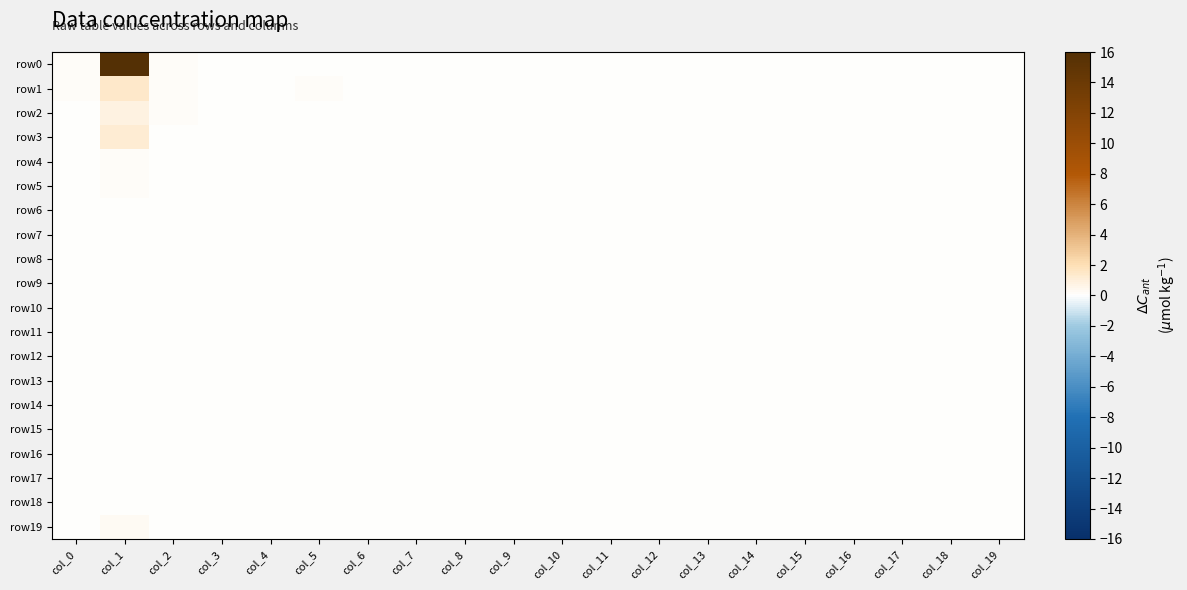

Reading left to right, transcribe all the data shown in this chart.

row0: col_0=0.2	col_1=16.0	col_2=0.2	col_3=0.0	col_4=0.0	col_5=0.0	col_6=0.0	col_7=0.0	col_8=0.0	col_9=0.0	col_10=0.0	col_11=0.0	col_12=0.0	col_13=0.0	col_14=0.0	col_15=0.0	col_16=0.0	col_17=0.0	col_18=0.0	col_19=0.0
row1: col_0=0.2	col_1=1.4	col_2=0.2	col_3=0.0	col_4=0.0	col_5=0.2	col_6=0.0	col_7=0.0	col_8=0.0	col_9=0.0	col_10=0.0	col_11=0.0	col_12=0.0	col_13=0.0	col_14=0.0	col_15=0.0	col_16=0.0	col_17=0.0	col_18=0.0	col_19=0.0
row2: col_0=0.1	col_1=0.8	col_2=0.1	col_3=0.0	col_4=0.0	col_5=0.1	col_6=0.0	col_7=0.0	col_8=0.0	col_9=0.0	col_10=0.0	col_11=0.0	col_12=0.0	col_13=0.0	col_14=0.0	col_15=0.0	col_16=0.0	col_17=0.0	col_18=0.0	col_19=0.0
row3: col_0=0.1	col_1=1.1	col_2=0.1	col_3=0.0	col_4=0.0	col_5=0.0	col_6=0.0	col_7=0.0	col_8=0.0	col_9=0.0	col_10=0.0	col_11=0.0	col_12=0.0	col_13=0.0	col_14=0.0	col_15=0.0	col_16=0.0	col_17=0.0	col_18=0.0	col_19=0.0
row4: col_0=0.1	col_1=0.2	col_2=0.1	col_3=0.0	col_4=0.0	col_5=0.0	col_6=0.0	col_7=0.0	col_8=0.0	col_9=0.0	col_10=0.0	col_11=0.0	col_12=0.0	col_13=0.0	col_14=0.0	col_15=0.0	col_16=0.0	col_17=0.0	col_18=0.0	col_19=0.0
row5: col_0=0.0	col_1=0.2	col_2=0.0	col_3=0.0	col_4=0.0	col_5=0.0	col_6=0.0	col_7=0.0	col_8=0.0	col_9=0.0	col_10=0.0	col_11=0.0	col_12=0.0	col_13=0.0	col_14=0.0	col_15=0.0	col_16=0.0	col_17=0.0	col_18=0.0	col_19=0.0
row6: col_0=0.0	col_1=0.0	col_2=0.0	col_3=0.0	col_4=0.0	col_5=0.0	col_6=0.0	col_7=0.0	col_8=0.0	col_9=0.0	col_10=0.0	col_11=0.0	col_12=0.0	col_13=0.0	col_14=0.0	col_15=0.0	col_16=0.0	col_17=0.0	col_18=0.0	col_19=0.0
row7: col_0=0.0	col_1=0.0	col_2=0.0	col_3=0.0	col_4=0.0	col_5=0.0	col_6=0.0	col_7=0.0	col_8=0.0	col_9=0.0	col_10=0.0	col_11=0.0	col_12=0.0	col_13=0.0	col_14=0.0	col_15=0.0	col_16=0.0	col_17=0.0	col_18=0.0	col_19=0.0
row8: col_0=0.0	col_1=0.0	col_2=0.0	col_3=0.0	col_4=0.0	col_5=0.0	col_6=0.0	col_7=0.0	col_8=0.0	col_9=0.0	col_10=0.0	col_11=0.0	col_12=0.0	col_13=0.0	col_14=0.0	col_15=0.0	col_16=0.0	col_17=0.0	col_18=0.0	col_19=0.0
row9: col_0=0.0	col_1=0.0	col_2=0.0	col_3=0.0	col_4=0.0	col_5=0.0	col_6=0.0	col_7=0.0	col_8=0.0	col_9=0.0	col_10=0.0	col_11=0.0	col_12=0.0	col_13=0.0	col_14=0.0	col_15=0.0	col_16=0.0	col_17=0.0	col_18=0.0	col_19=0.0
row10: col_0=0.0	col_1=0.0	col_2=0.0	col_3=0.0	col_4=0.0	col_5=0.0	col_6=0.0	col_7=0.0	col_8=0.0	col_9=0.0	col_10=0.0	col_11=0.0	col_12=0.0	col_13=0.0	col_14=0.0	col_15=0.0	col_16=0.0	col_17=0.0	col_18=0.0	col_19=0.0
row11: col_0=0.0	col_1=0.0	col_2=0.0	col_3=0.0	col_4=0.0	col_5=0.0	col_6=0.0	col_7=0.0	col_8=0.0	col_9=0.0	col_10=0.0	col_11=0.0	col_12=0.0	col_13=0.0	col_14=0.0	col_15=0.0	col_16=0.0	col_17=0.0	col_18=0.0	col_19=0.0
row12: col_0=0.0	col_1=0.0	col_2=0.0	col_3=0.0	col_4=0.0	col_5=0.0	col_6=0.0	col_7=0.0	col_8=0.0	col_9=0.0	col_10=0.0	col_11=0.0	col_12=0.0	col_13=0.0	col_14=0.0	col_15=0.0	col_16=0.0	col_17=0.0	col_18=0.0	col_19=0.0
row13: col_0=0.0	col_1=0.0	col_2=0.0	col_3=0.0	col_4=0.0	col_5=0.0	col_6=0.0	col_7=0.0	col_8=0.0	col_9=0.0	col_10=0.0	col_11=0.0	col_12=0.0	col_13=0.0	col_14=0.0	col_15=0.0	col_16=0.0	col_17=0.0	col_18=0.0	col_19=0.0
row14: col_0=0.0	col_1=0.0	col_2=0.0	col_3=0.0	col_4=0.0	col_5=0.0	col_6=0.0	col_7=0.0	col_8=0.0	col_9=0.0	col_10=0.0	col_11=0.0	col_12=0.0	col_13=0.0	col_14=0.0	col_15=0.0	col_16=0.0	col_17=0.0	col_18=0.0	col_19=0.0
row15: col_0=0.0	col_1=0.0	col_2=0.0	col_3=0.0	col_4=0.0	col_5=0.0	col_6=0.0	col_7=0.0	col_8=0.0	col_9=0.0	col_10=0.0	col_11=0.0	col_12=0.0	col_13=0.0	col_14=0.0	col_15=0.0	col_16=0.0	col_17=0.0	col_18=0.0	col_19=0.0
row16: col_0=0.0	col_1=0.0	col_2=0.0	col_3=0.0	col_4=0.0	col_5=0.0	col_6=0.0	col_7=0.0	col_8=0.0	col_9=0.0	col_10=0.0	col_11=0.0	col_12=0.0	col_13=0.0	col_14=0.0	col_15=0.0	col_16=0.0	col_17=0.0	col_18=0.0	col_19=0.0
row17: col_0=0.0	col_1=0.0	col_2=0.0	col_3=0.0	col_4=0.0	col_5=0.0	col_6=0.0	col_7=0.0	col_8=0.0	col_9=0.0	col_10=0.0	col_11=0.0	col_12=0.0	col_13=0.0	col_14=0.0	col_15=0.0	col_16=0.0	col_17=0.0	col_18=0.0	col_19=0.0
row18: col_0=0.0	col_1=0.0	col_2=0.0	col_3=0.0	col_4=0.0	col_5=0.0	col_6=0.0	col_7=0.0	col_8=0.0	col_9=0.0	col_10=0.0	col_11=0.0	col_12=0.0	col_13=0.0	col_14=0.0	col_15=0.0	col_16=0.0	col_17=0.0	col_18=0.0	col_19=0.0
row19: col_0=0.1	col_1=0.4	col_2=0.1	col_3=0.0	col_4=0.0	col_5=0.0	col_6=0.0	col_7=0.0	col_8=0.0	col_9=0.0	col_10=0.0	col_11=0.0	col_12=0.0	col_13=0.0	col_14=0.0	col_15=0.0	col_16=0.0	col_17=0.0	col_18=0.0	col_19=0.0